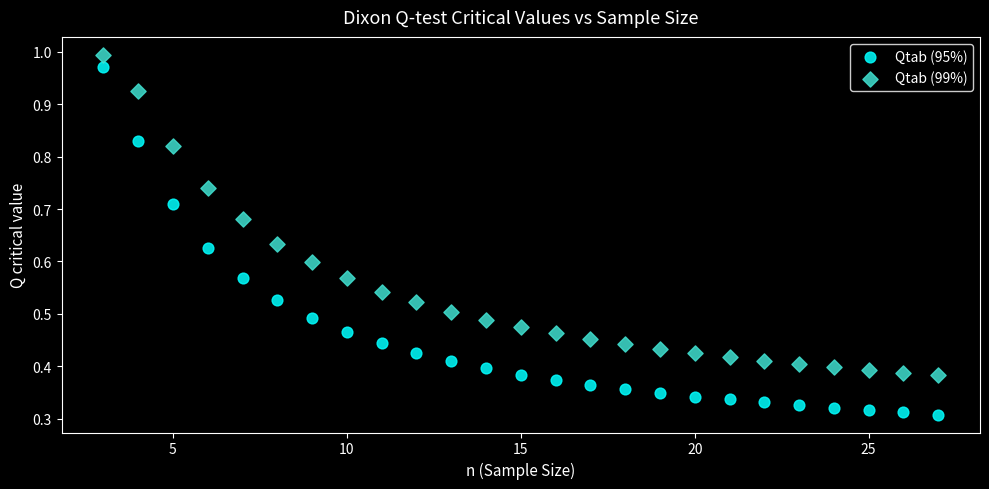

Which series reaches the minimum Y coordinate?

Qtab (95%)